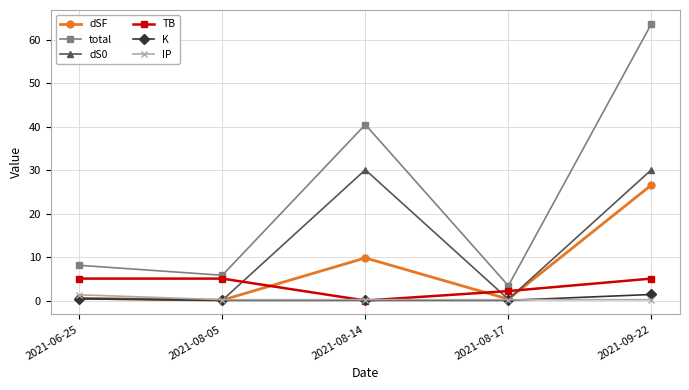

How many IP values are between 0 and 1?

4